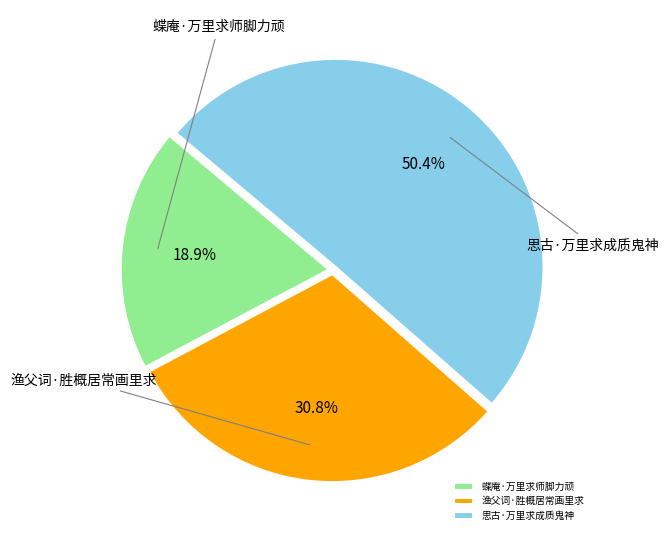

Is 蝶庵·万里求师脚力顽 the majority of the pie?

No